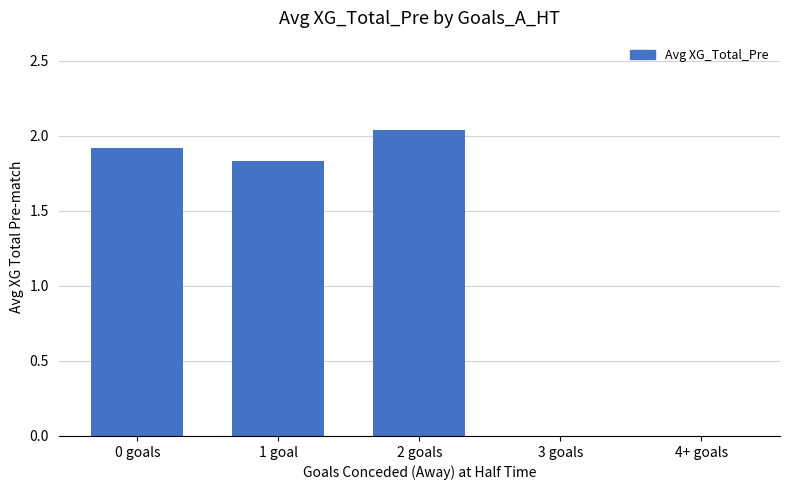

Which category has the highest value across all series?

2 goals